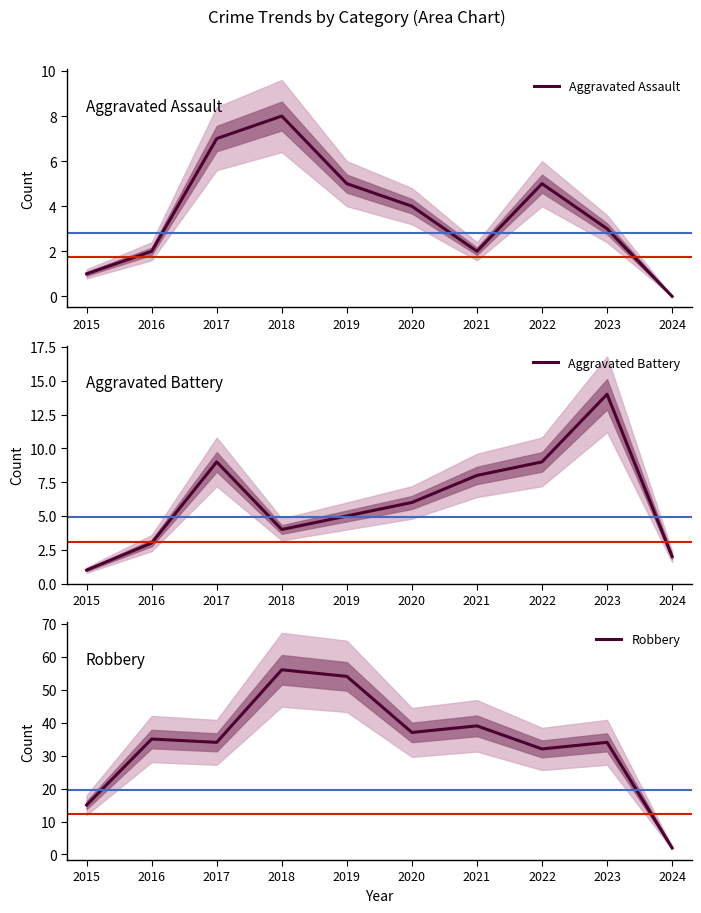

True or false: Aggravated Assault has a value of 1 at 2015.

True